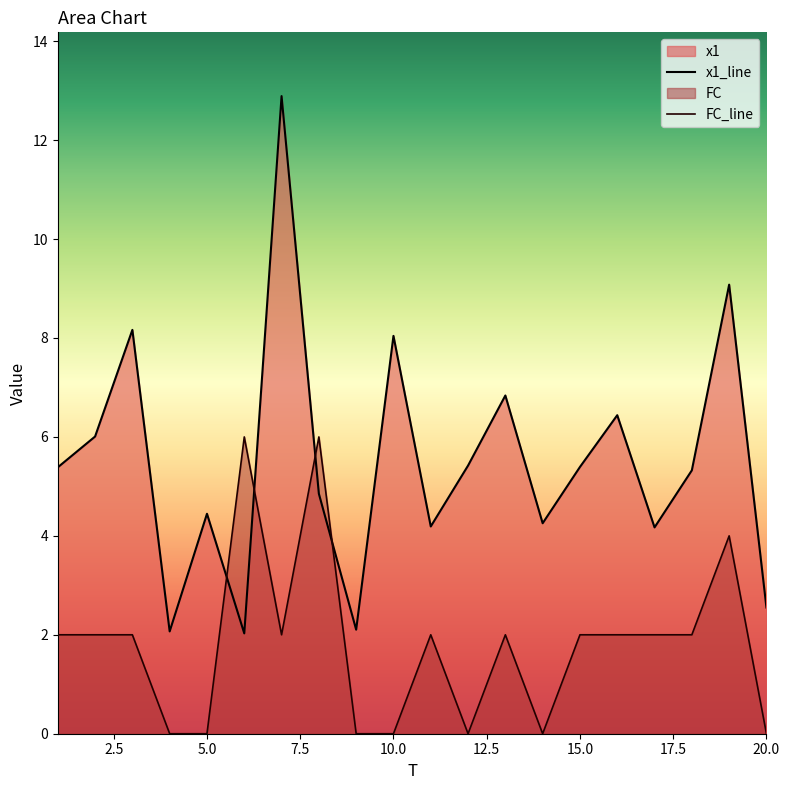

What is the difference between the highest and lowest values at 1?

3.4